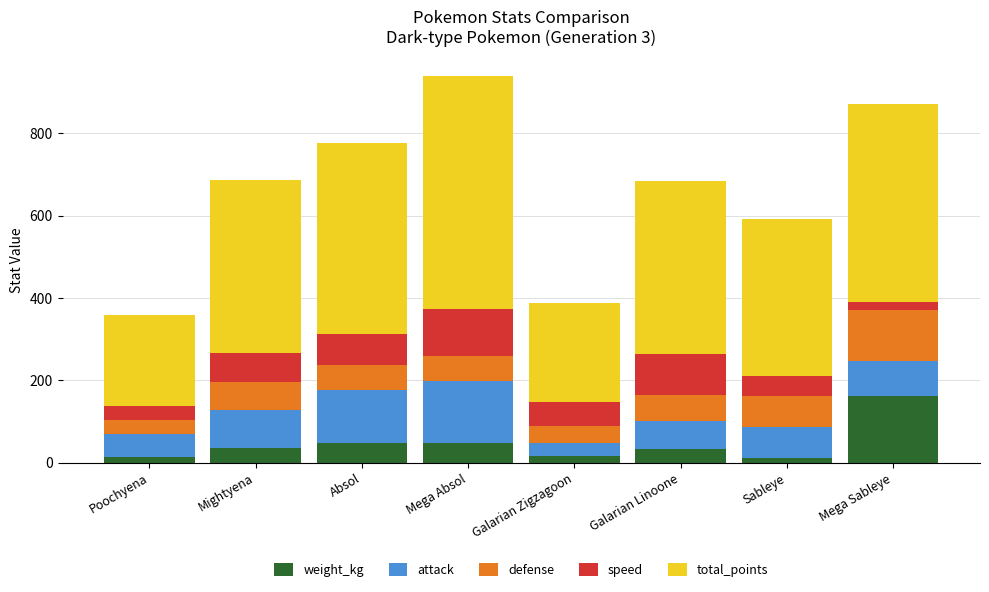

What are all the series names shown in the legend?

weight_kg, attack, defense, speed, total_points